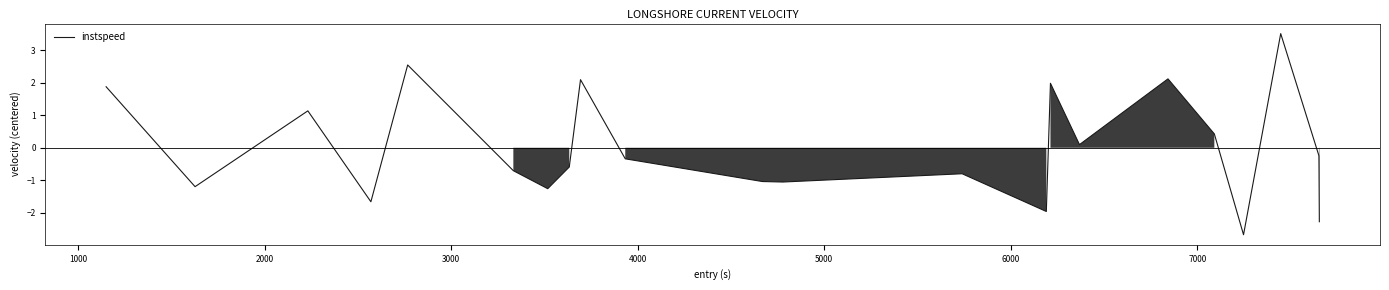

What is the maximum value shown in the chart?

3.5